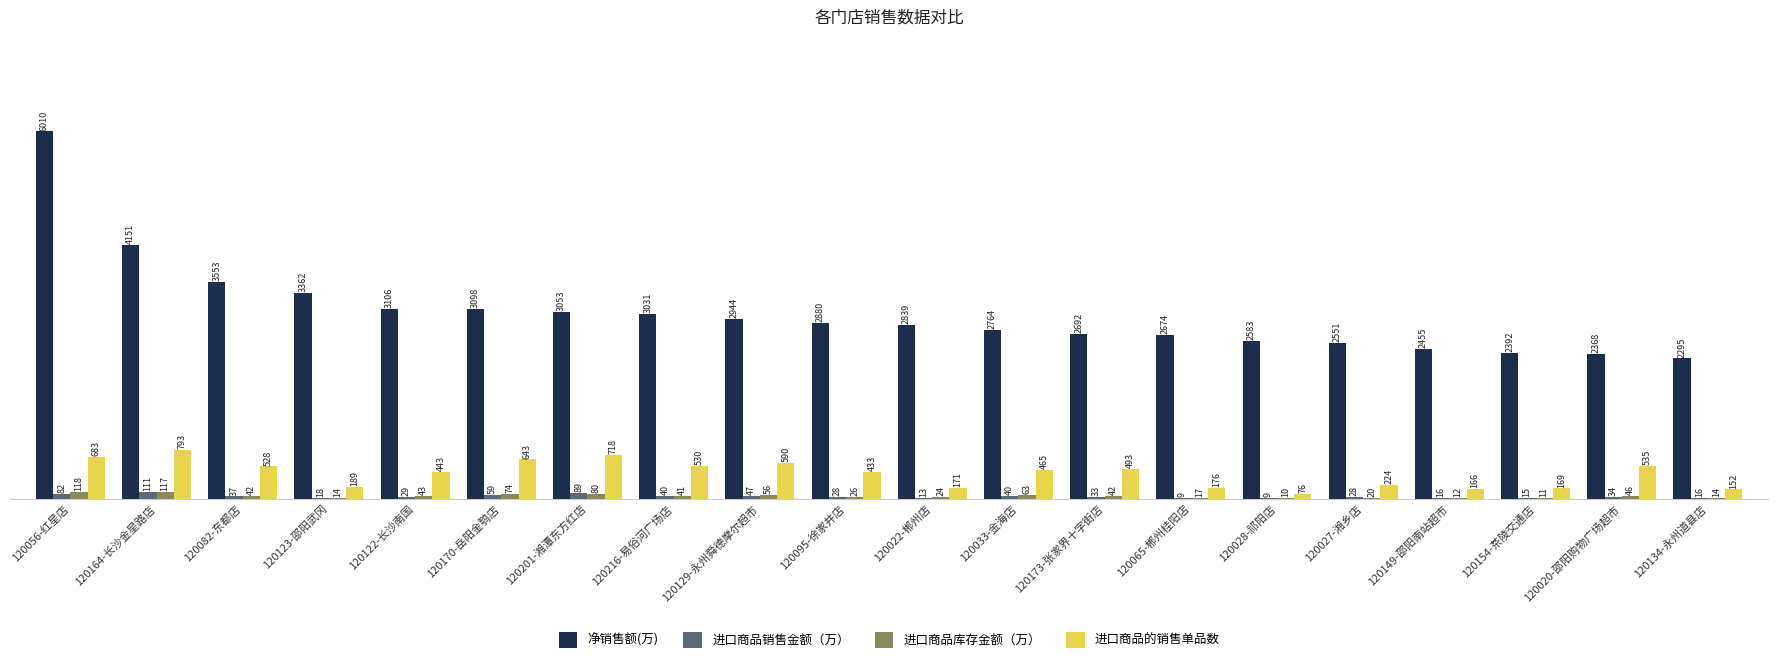

The 净销售额(万) series shows 2582.7 at 120028-祁阳店. True or false?

True